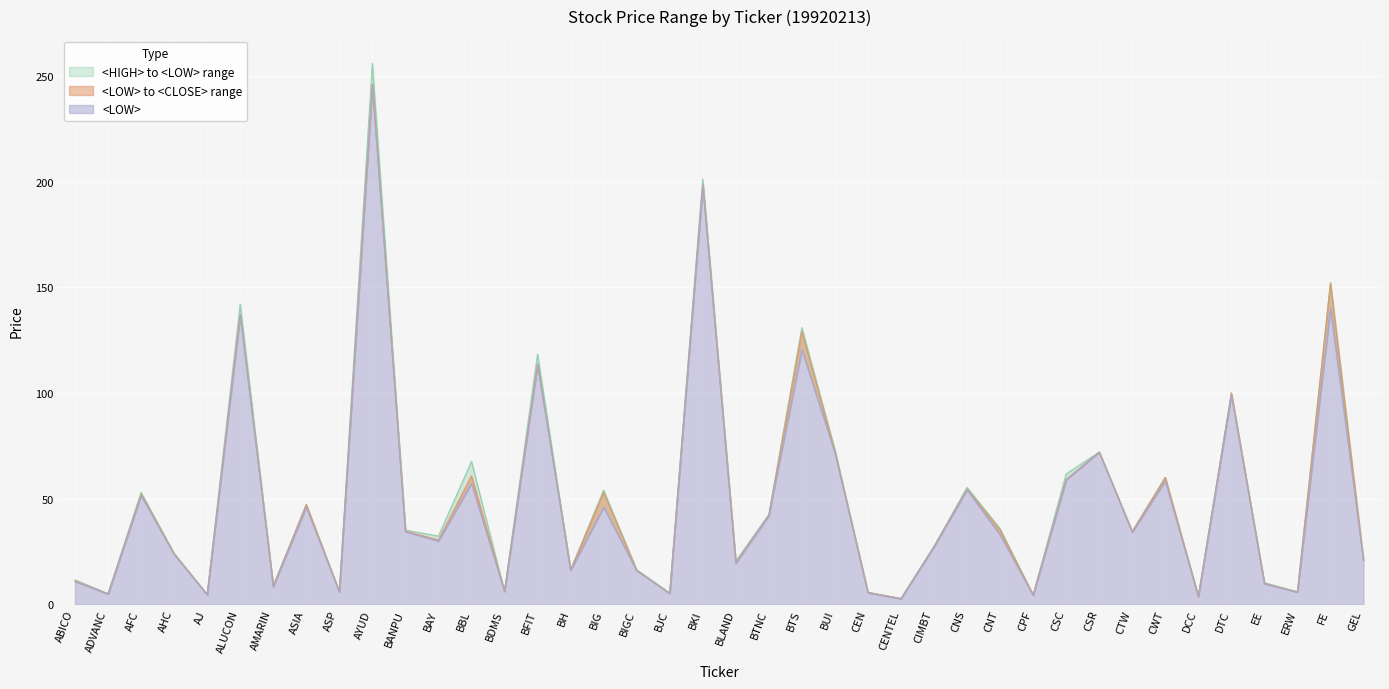

How many lines are shown in the chart?

3